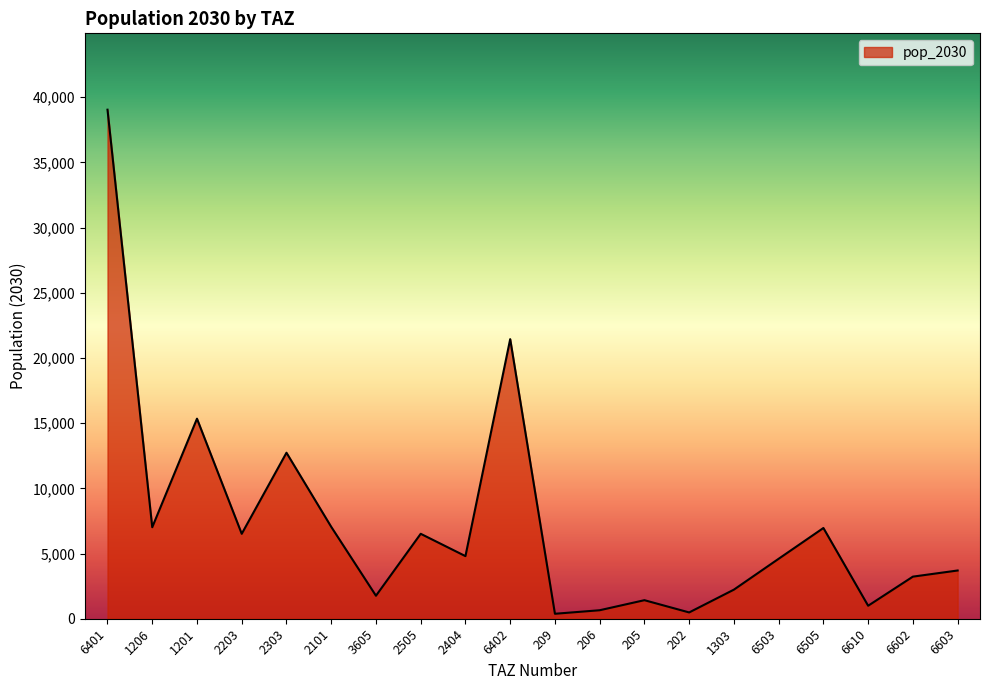

True or false: the data shows 33882.0 at 6402.

False